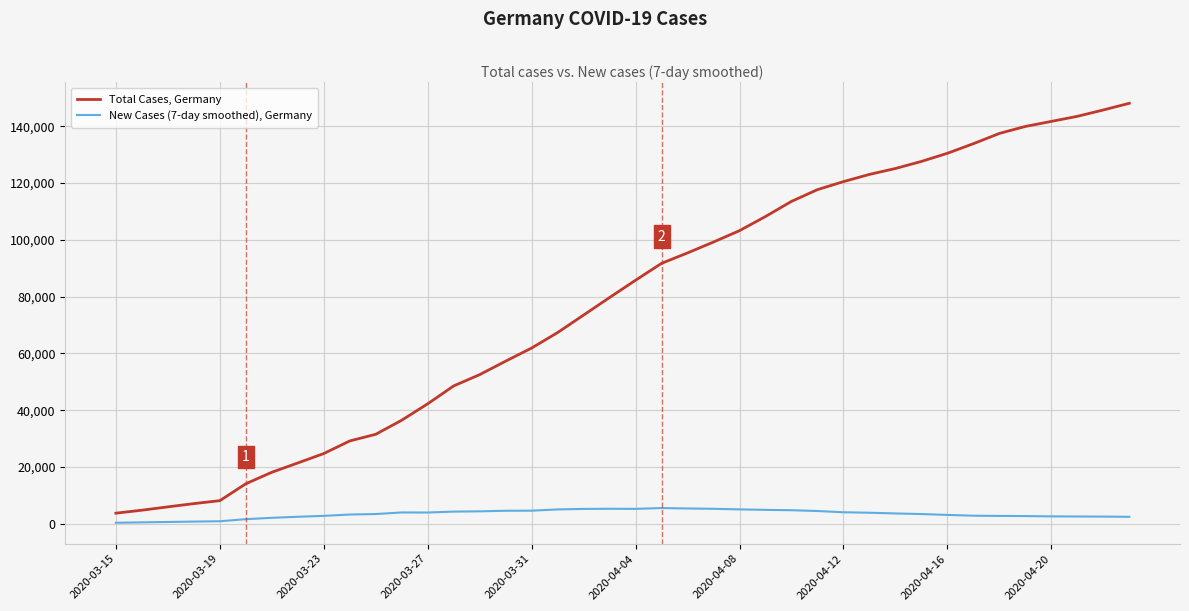

True or false: Total Cases, Germany and New Cases (7-day smoothed), Germany intersect in this chart.

False